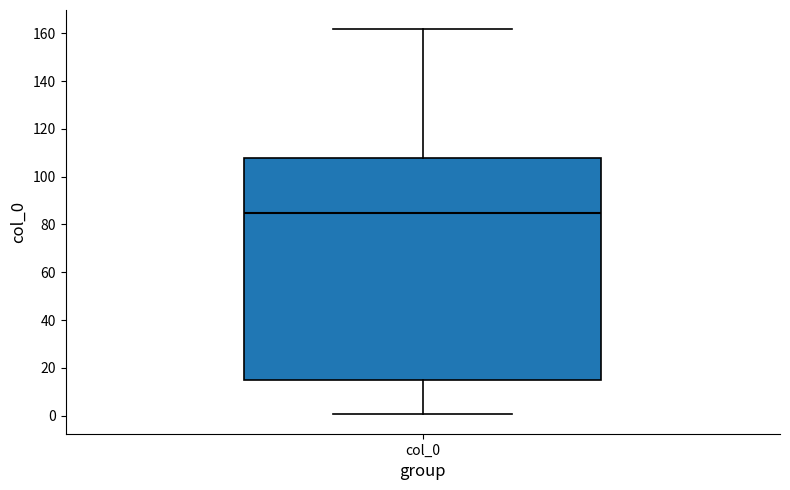

Where is the upper edge of the box for col_0 on the y-axis? The values are not printed on the chart, so give them approximately, as read against the axis.

108